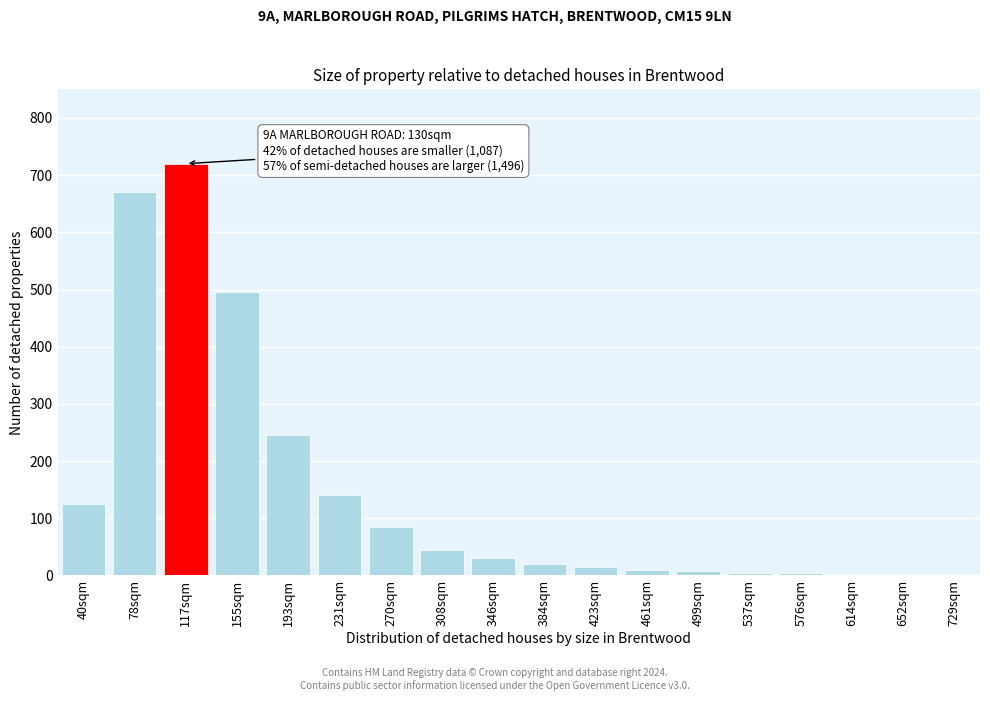

The chart shows a value of 1 at 729sqm. True or false?

True